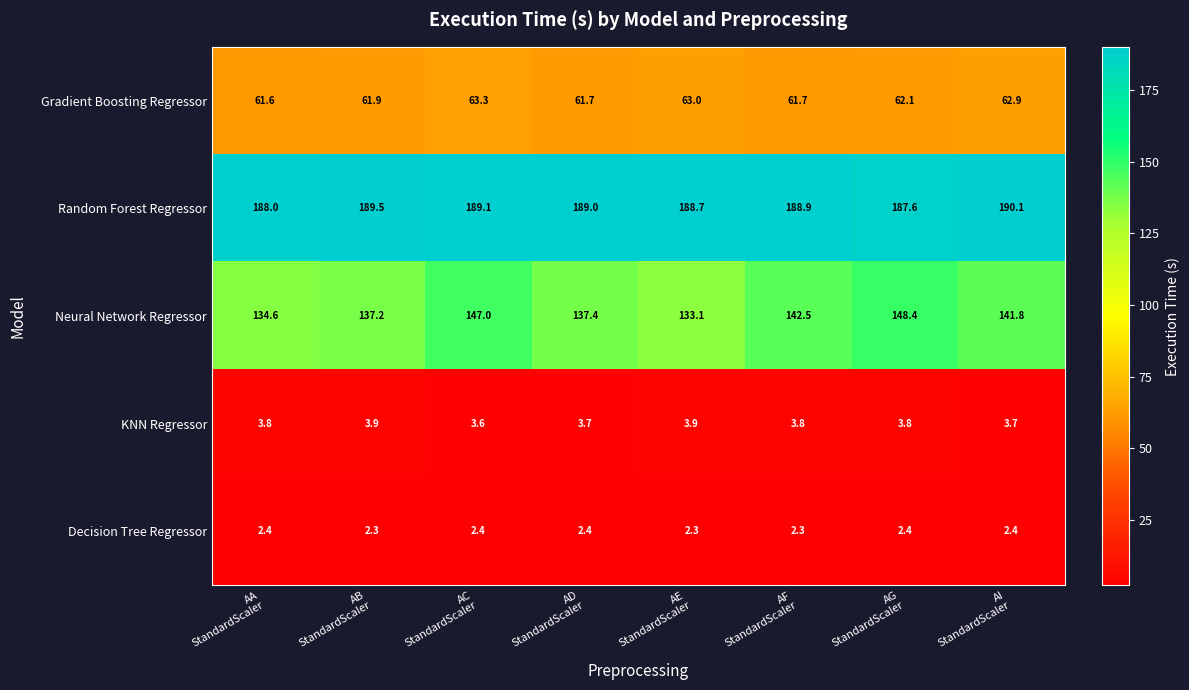

How many KNN Regressor values are between 3 and 4?

8